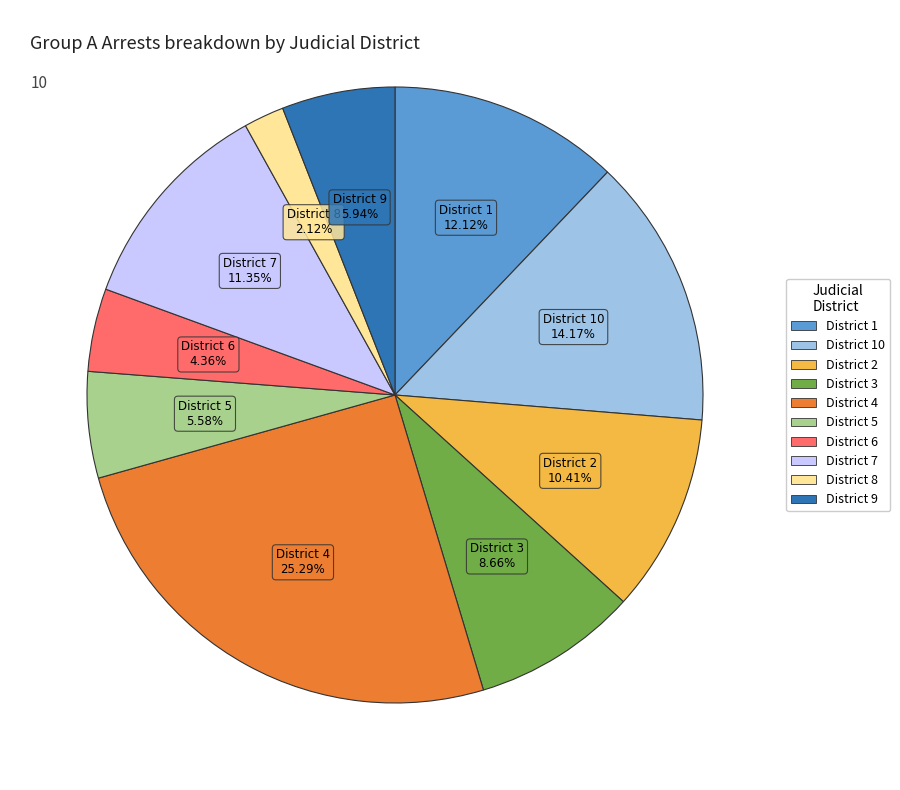

Is there any slice that represents more than half of the pie?

No